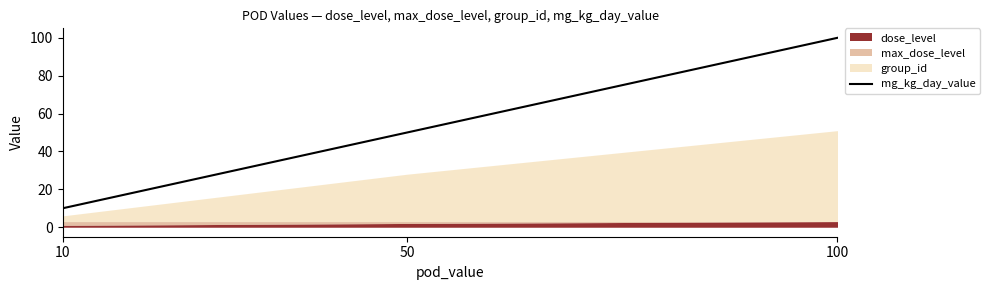

What is the sum of the values at 10 and 100?

110